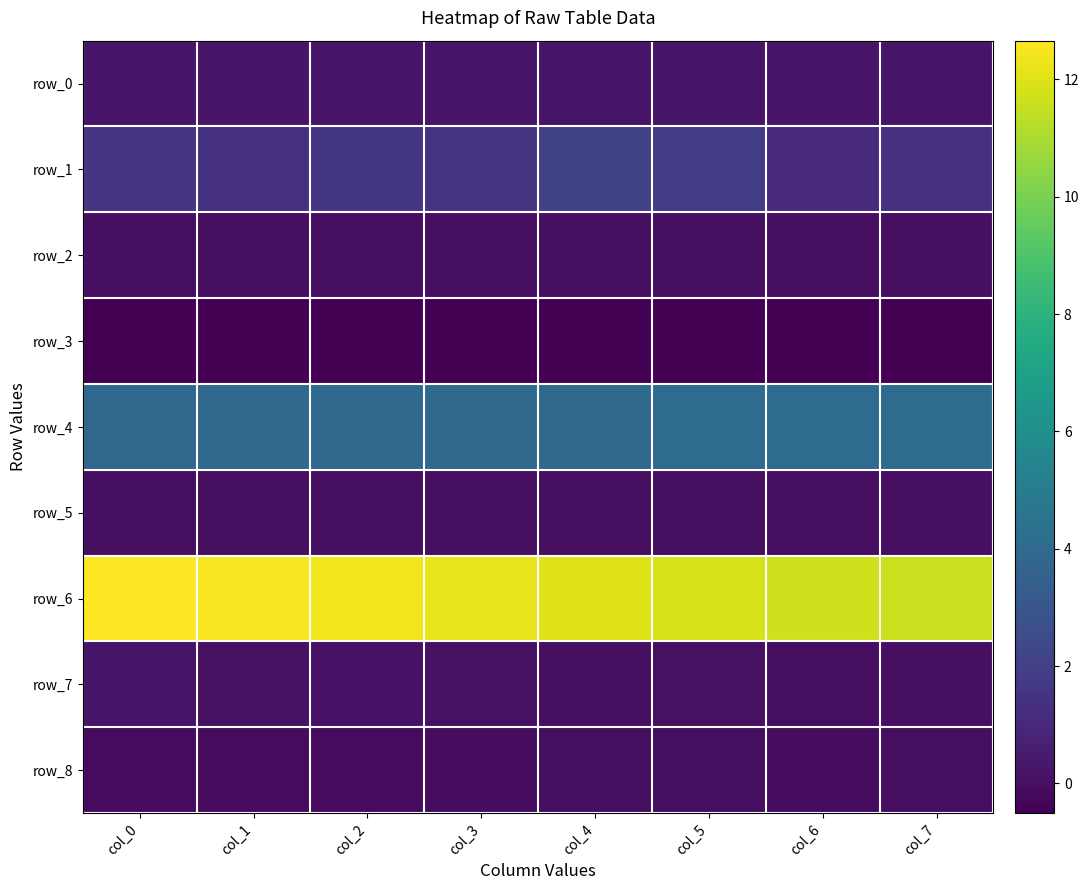

The row_8 series shows -0.1 at col_3. True or false?

True